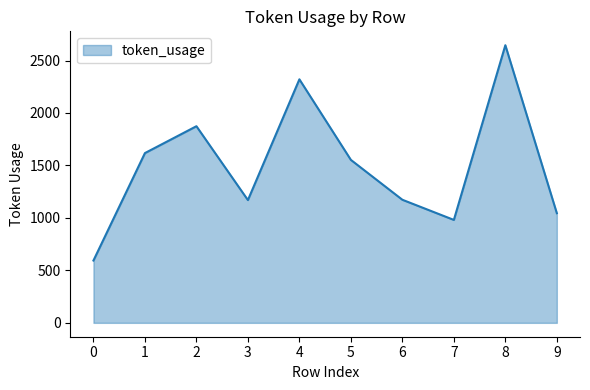

True or false: there are more than 0 points higher than both neighbors.

True